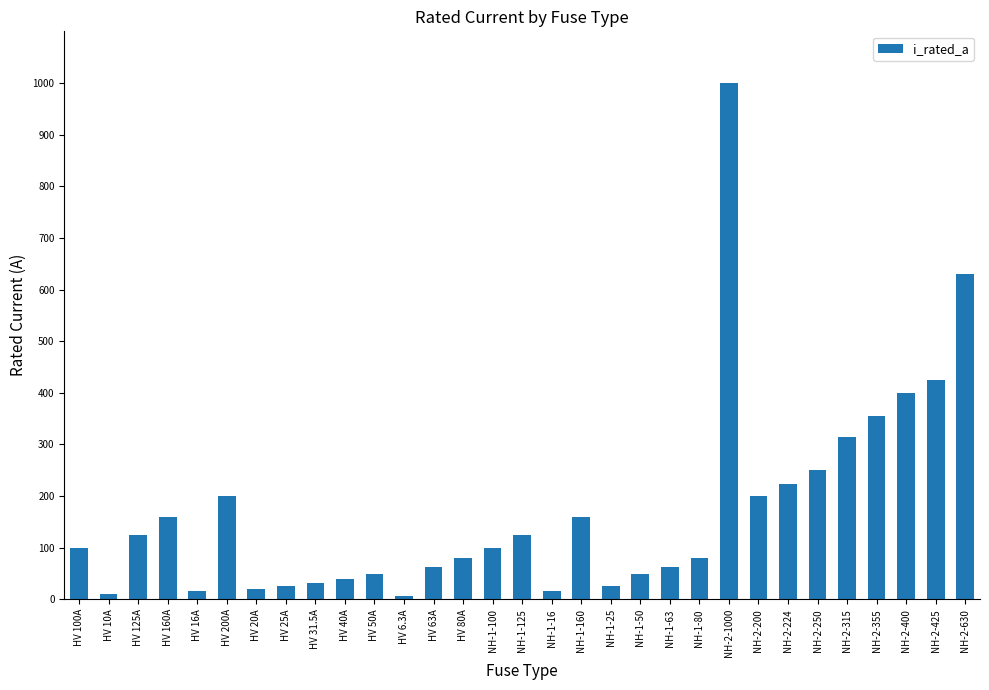

What is the sum of all values?

5344.8